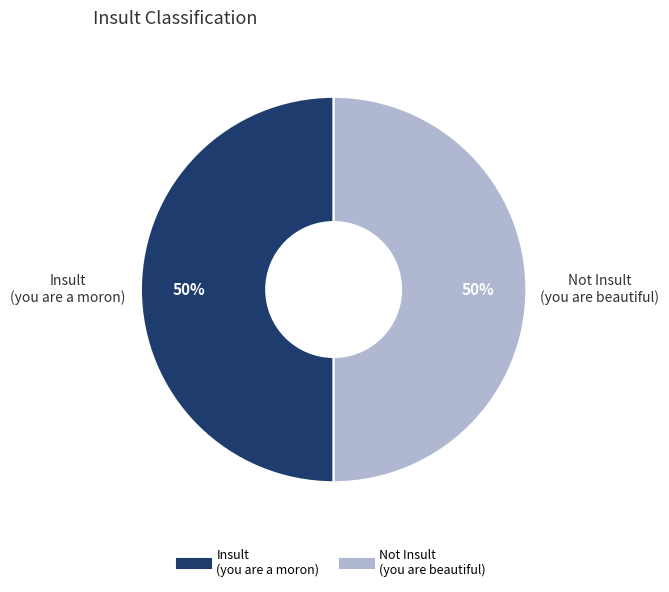

To the nearest percent, what is the average slice percentage?

50%